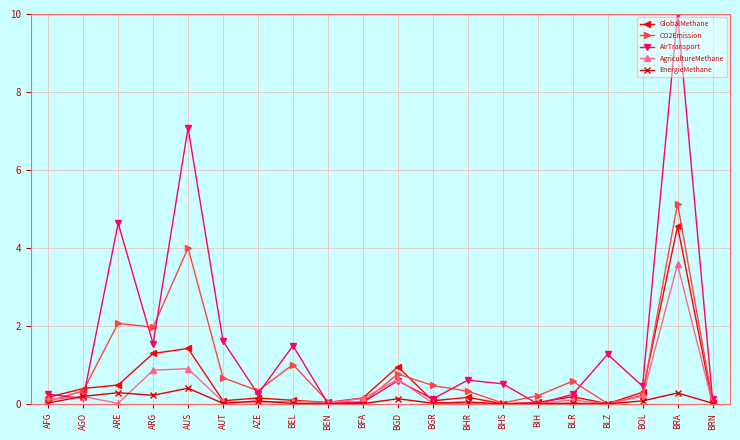

Which series has the largest range (max minus min)?

AirTransport